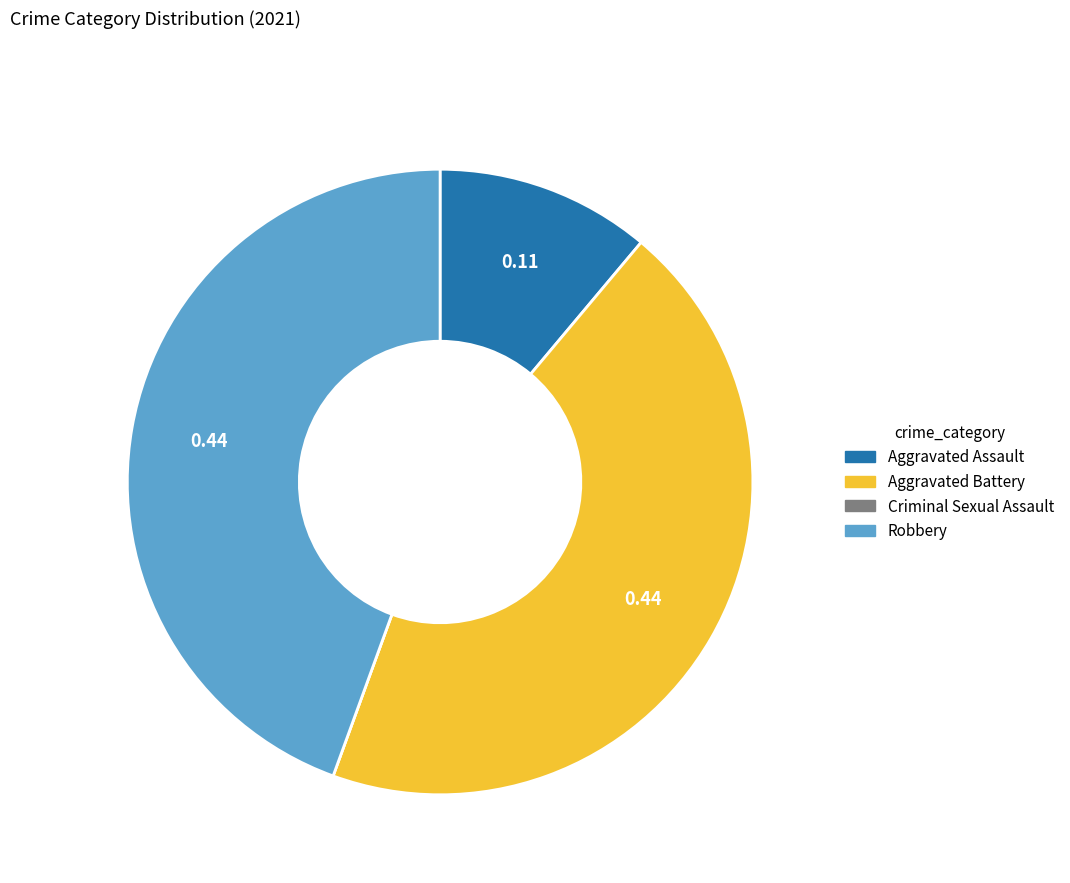

Does Robbery account for over 50% of the chart?

No